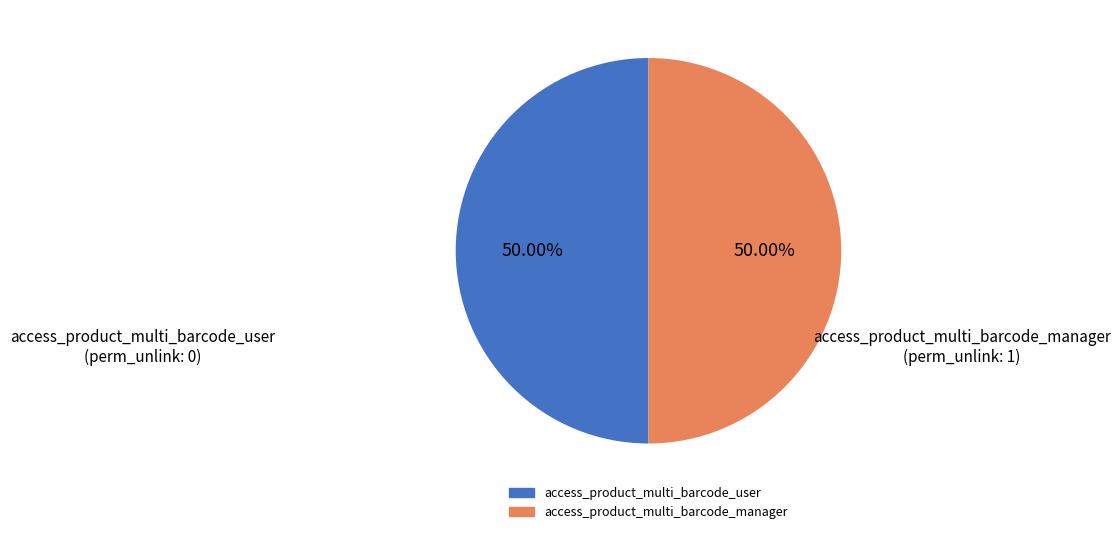

Approximately how many times larger is the value at access_product_multi_barcode_user compared to access_product_multi_barcode_manager?

1.0